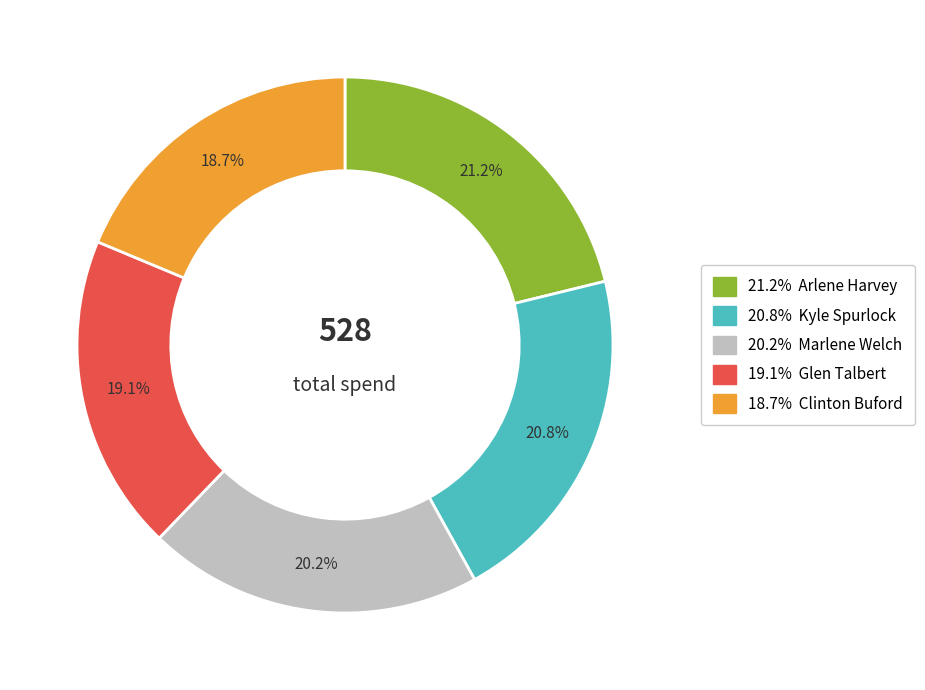

Is there any slice that represents more than half of the pie?

No